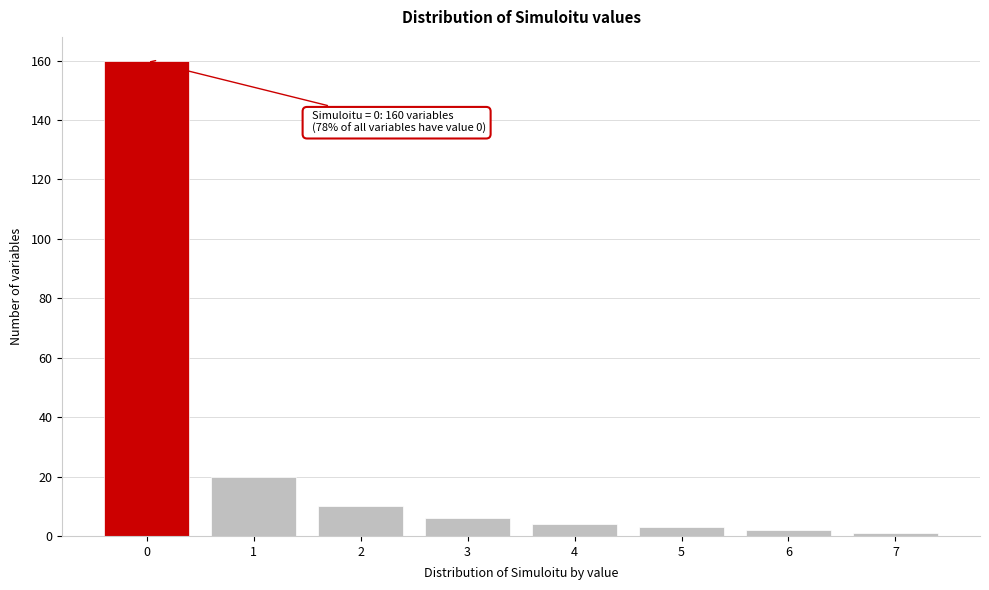

Reading right to left, extract all data points from this chart.

1	2	3	4	6	10	20	160